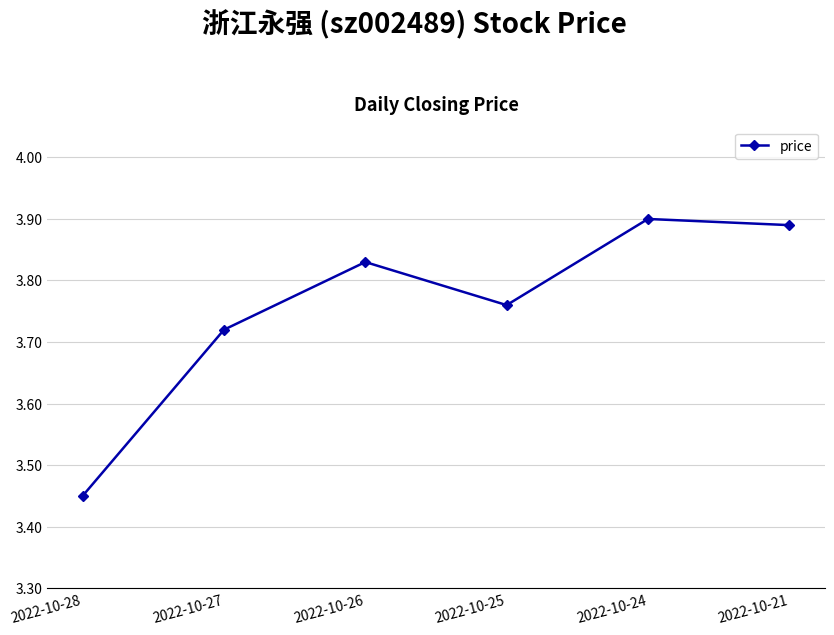

Which category has the lowest value across all series?

2022-10-28